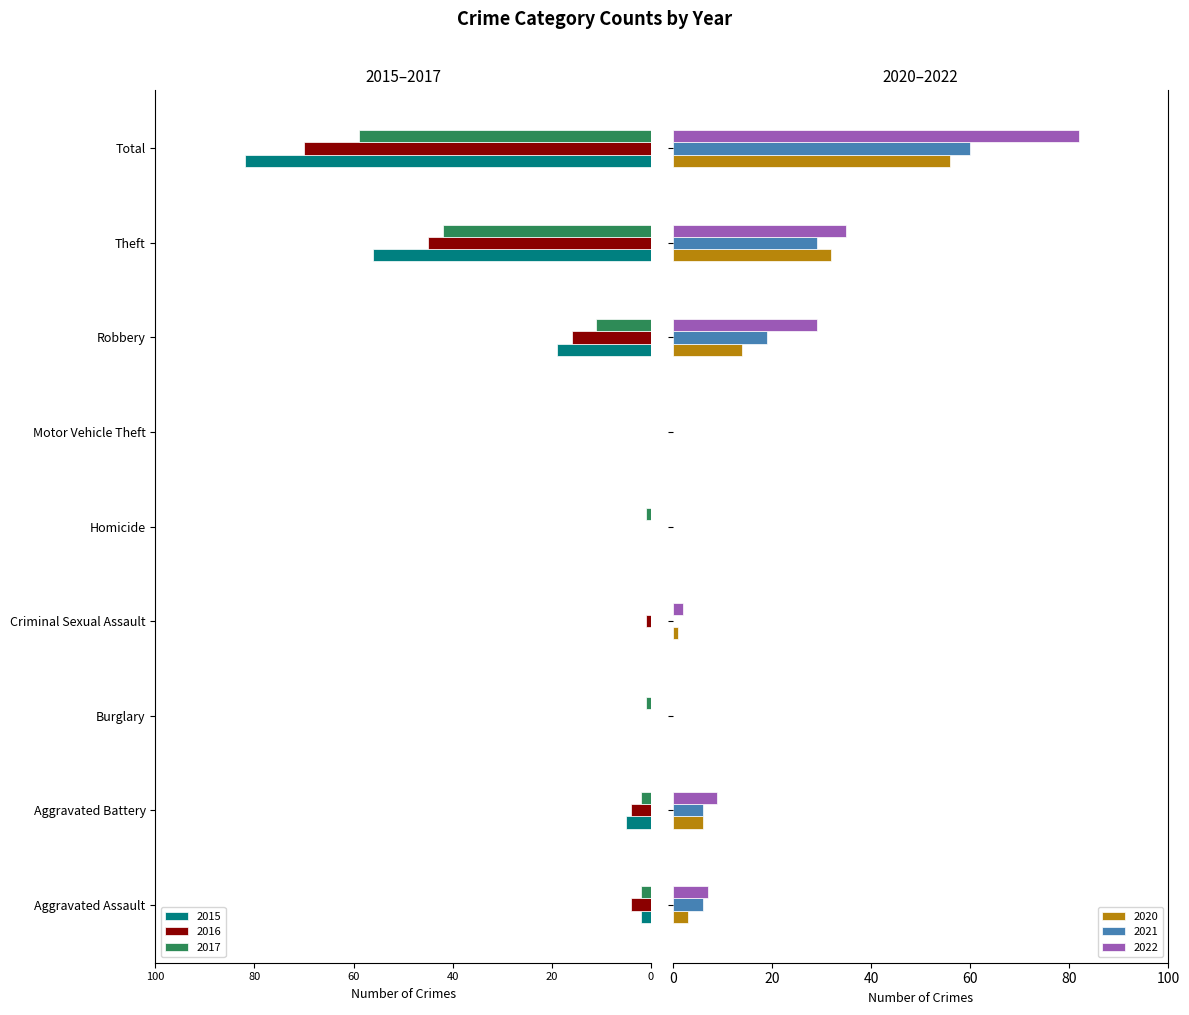

Is the value of 2020 at Total greater than the value of 2017 at Aggravated Battery?

Yes